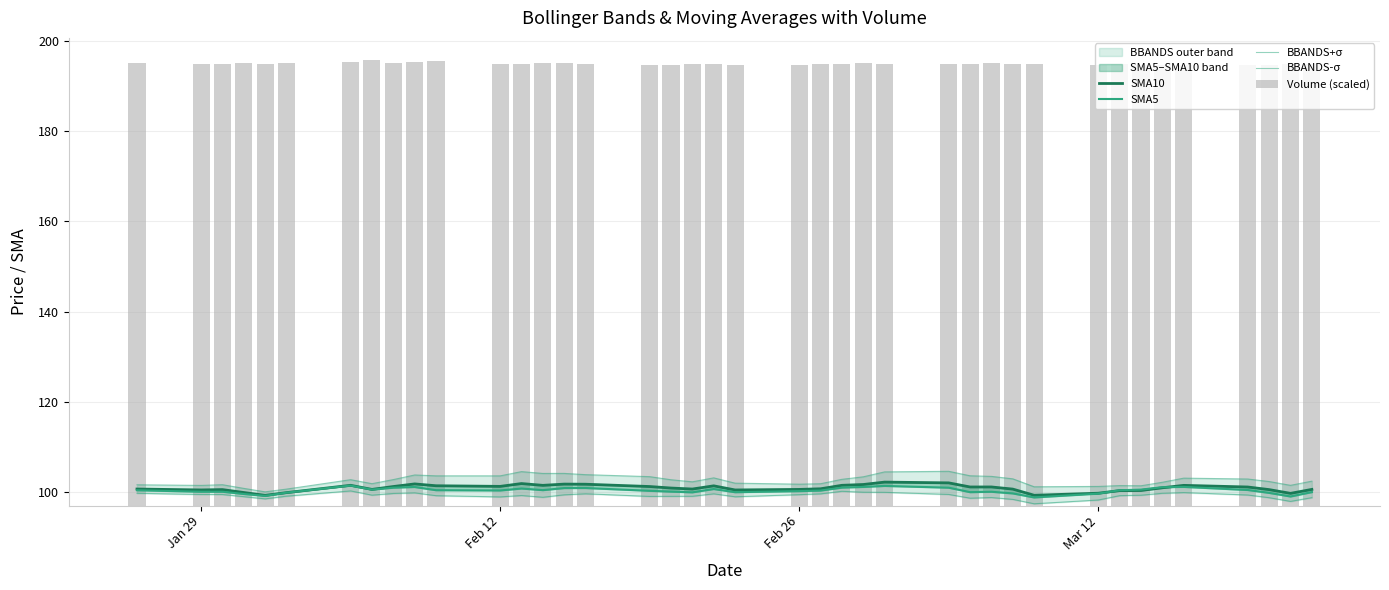

What are all the series names shown in the legend?

SMA10, SMA5, BBANDS+σ, BBANDS-σ, Volume (scaled)